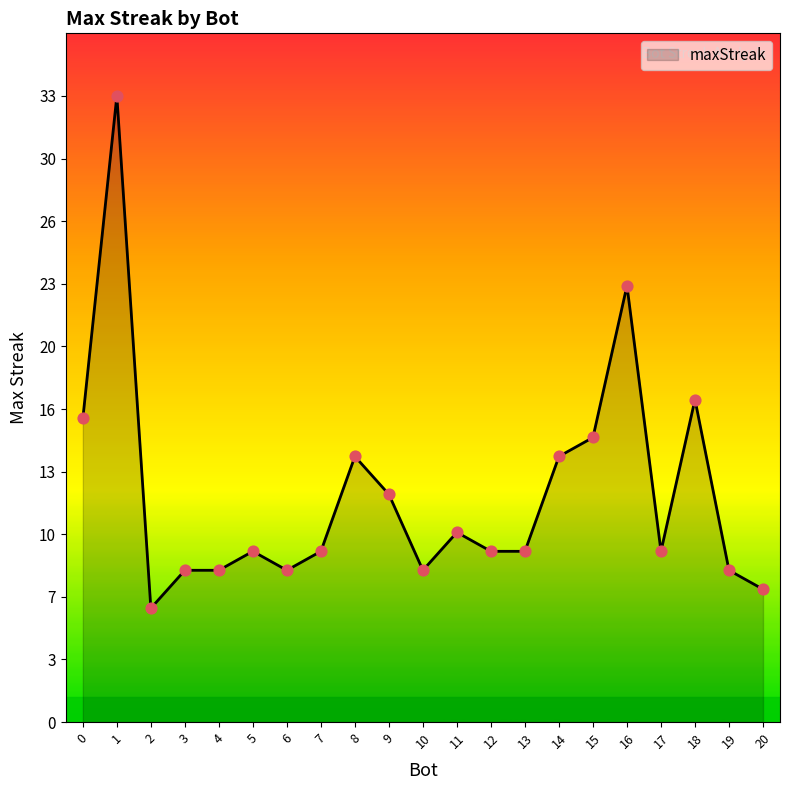

What is the ratio of the value at 13 to the value at 3?

1.1